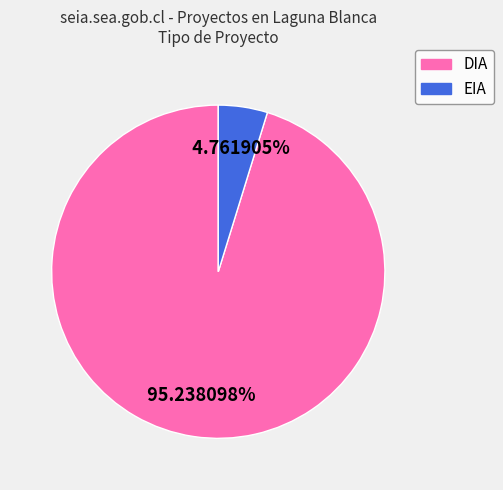

How many slices are in this pie chart?

2